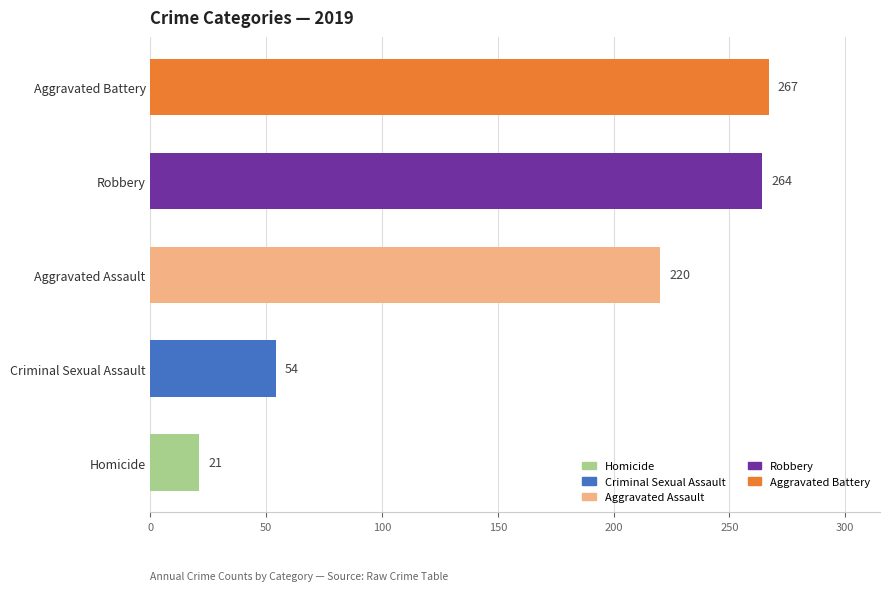

Are the bars horizontal?

Yes